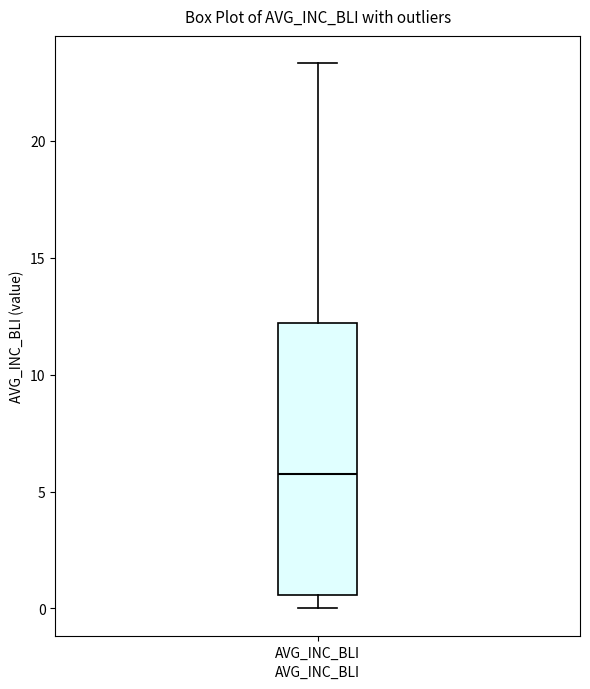

Transcribe this box plot: give where the median line is, the range the box spans, and where the two whiskers end, as read against the y-axis. The values are not printed on the chart, so give them approximately, as read against the axis.

median 5.5, box 0.5 to 12.0, whiskers 0.0 to 23.5